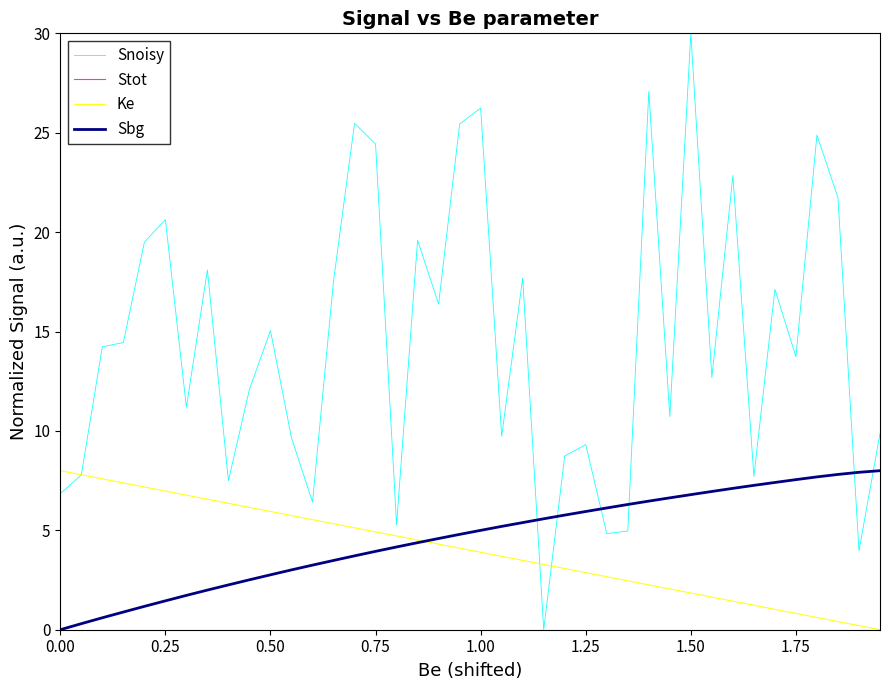

Does the chart have visible grid lines?

No